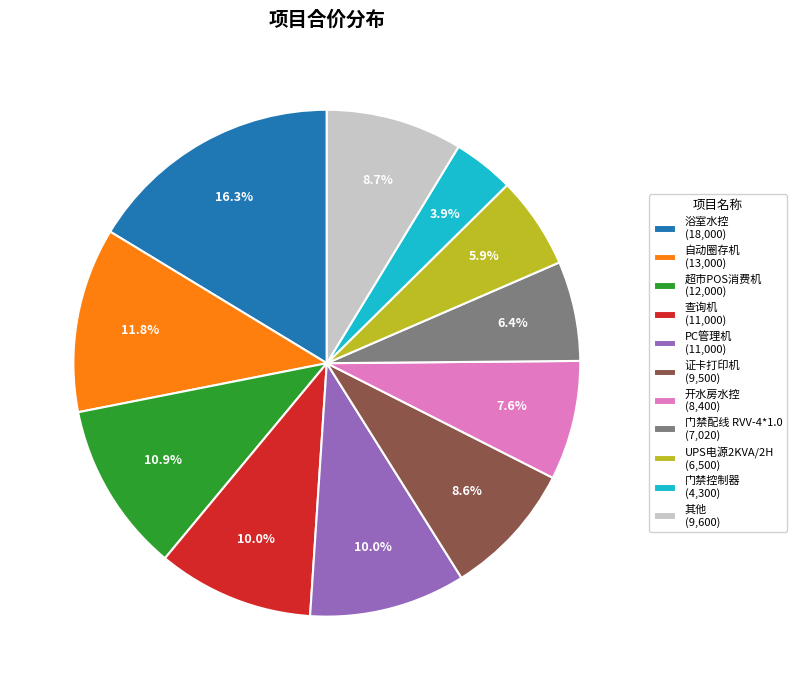

What portion of the pie excludes 浴室水控 (18,000)?

83.7%